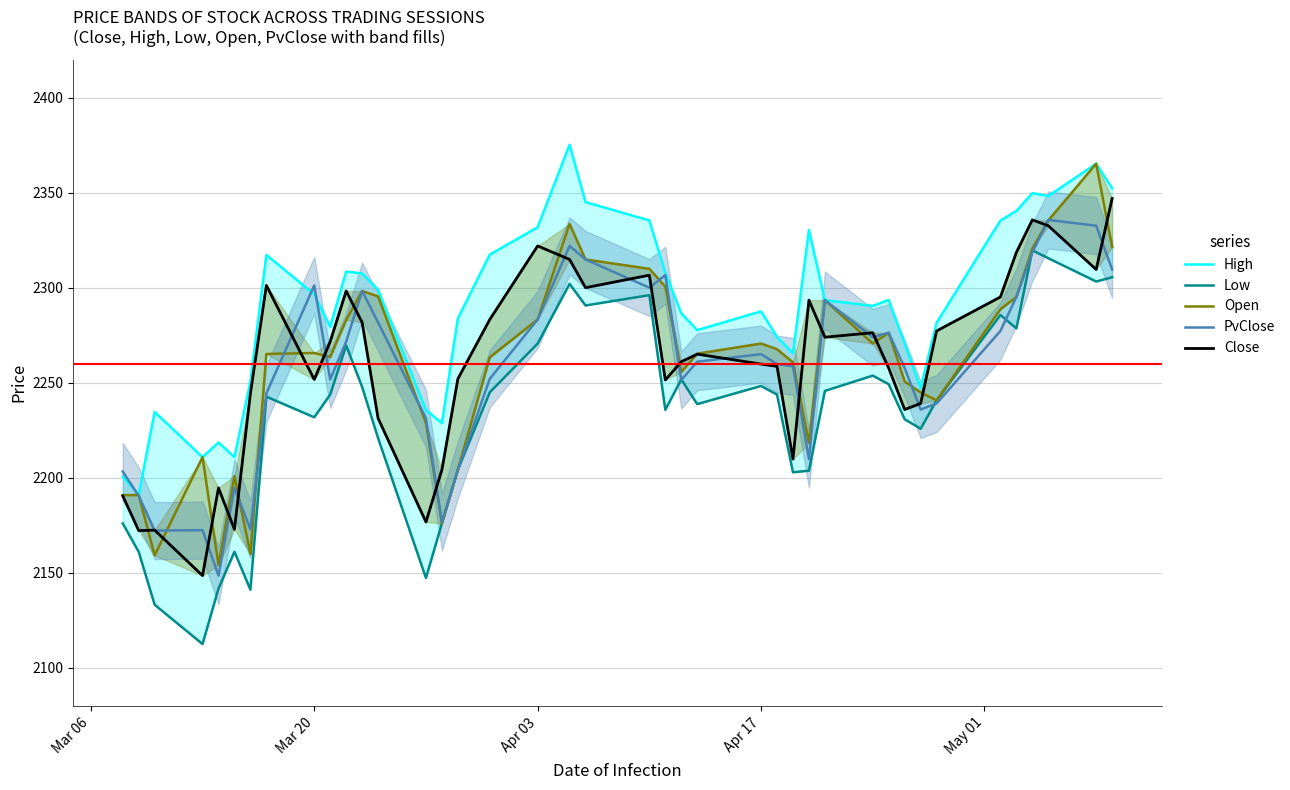

What is the maximum value for PvClose?

2335.7